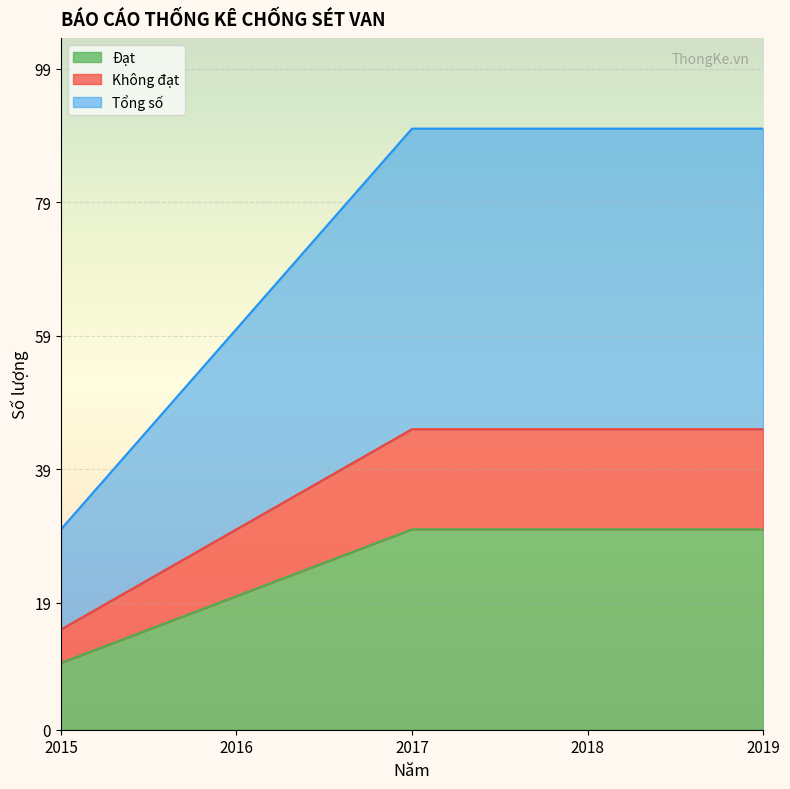

The Đạt series shows 20 at 2016. True or false?

True